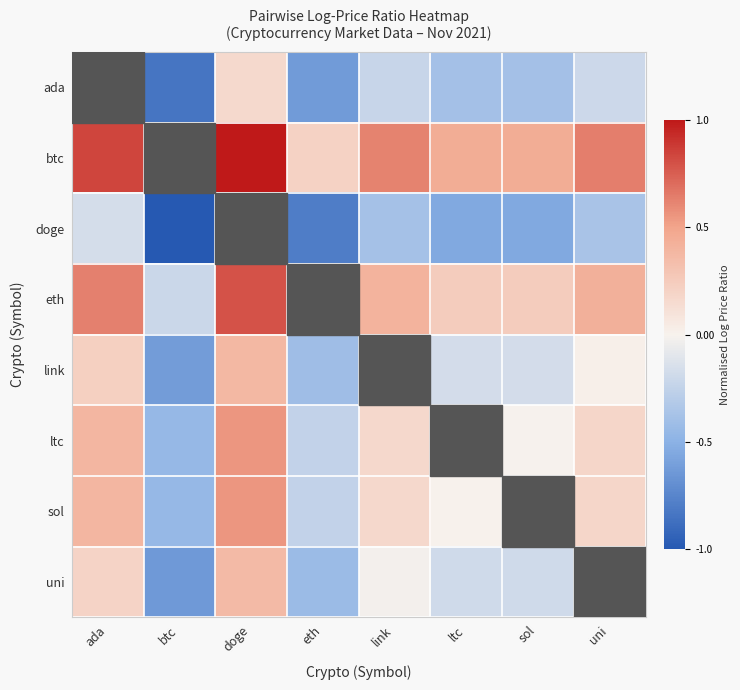

At ada, list the series in order from largest to smallest.

ada, btc, eth, sol, ltc, link, uni, doge